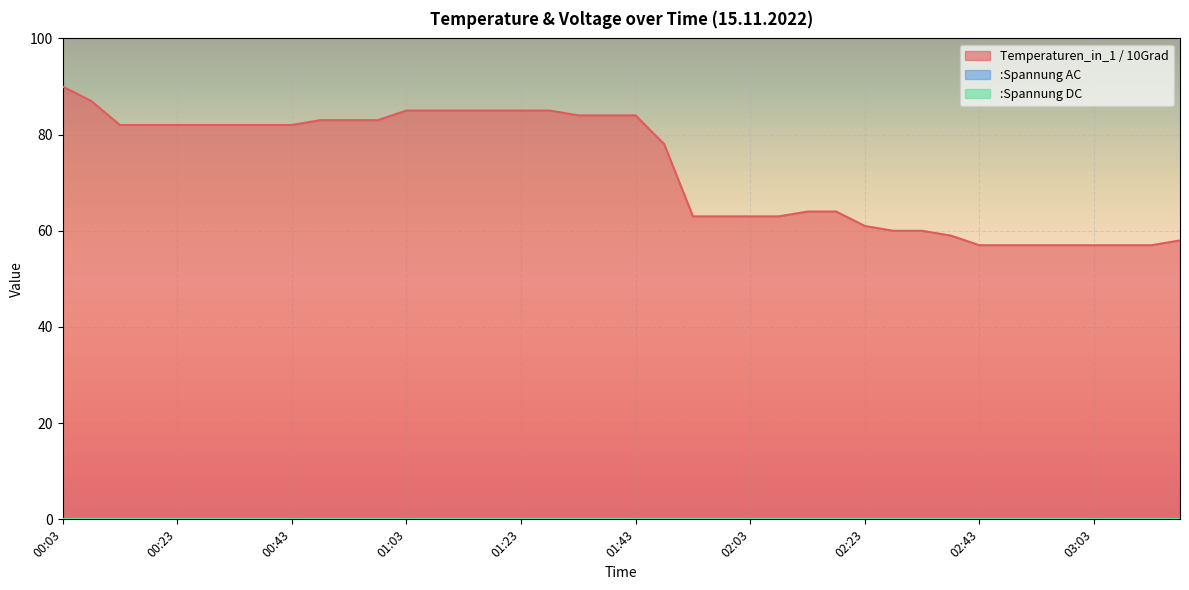

What is the label of the 21st point from the right?

01:38